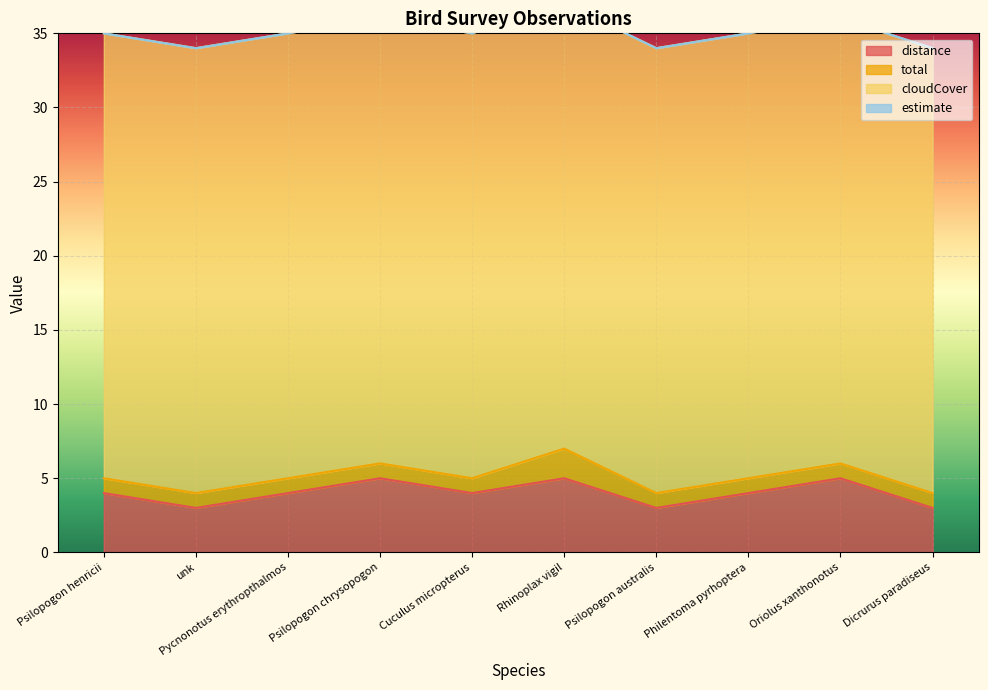

True or false: distance has a value of 4 at Dicrurus paradiseus.

False